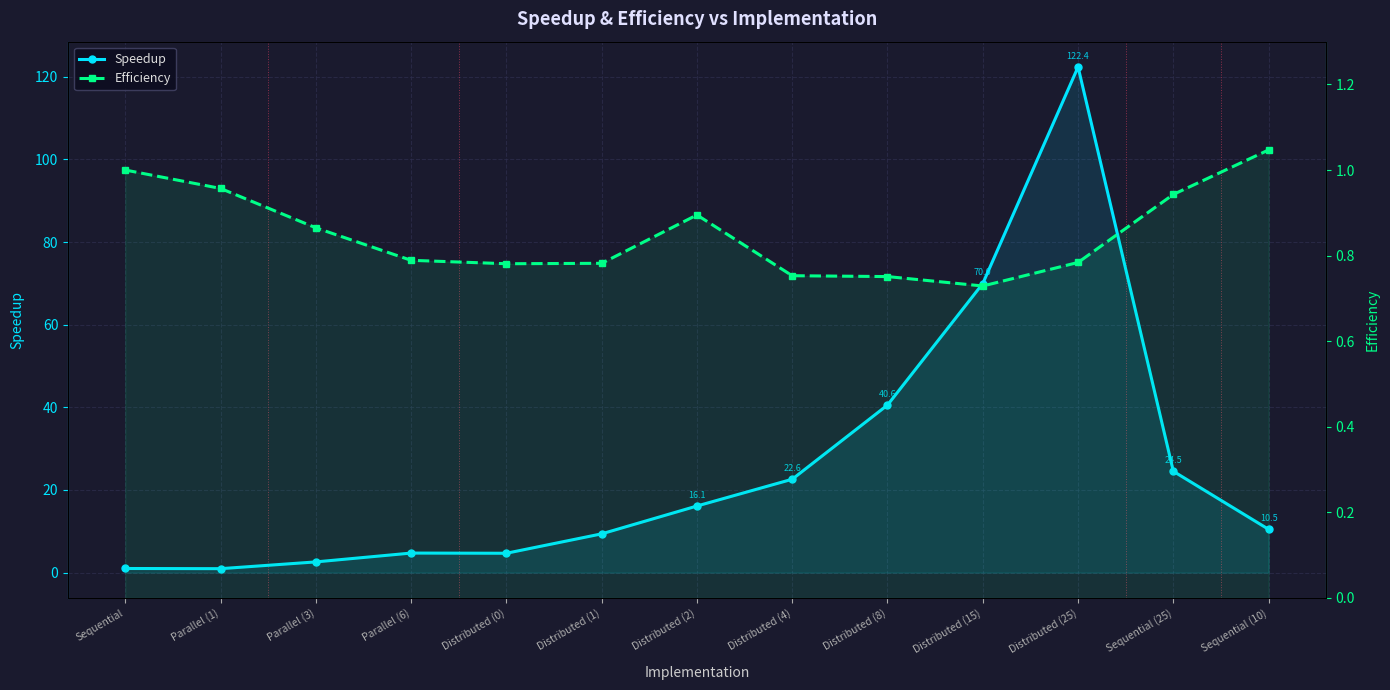

What is the sum of the Speedup values at Distributed (1) and Distributed (4)?

32.0